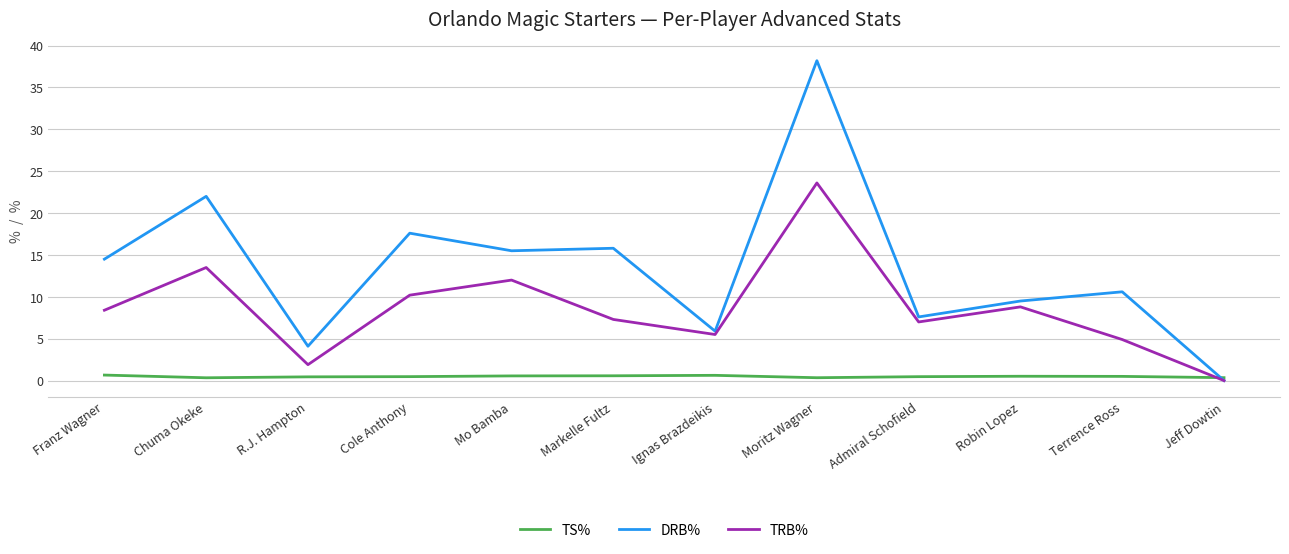

What is the total value across all series at Cole Anthony?

28.3